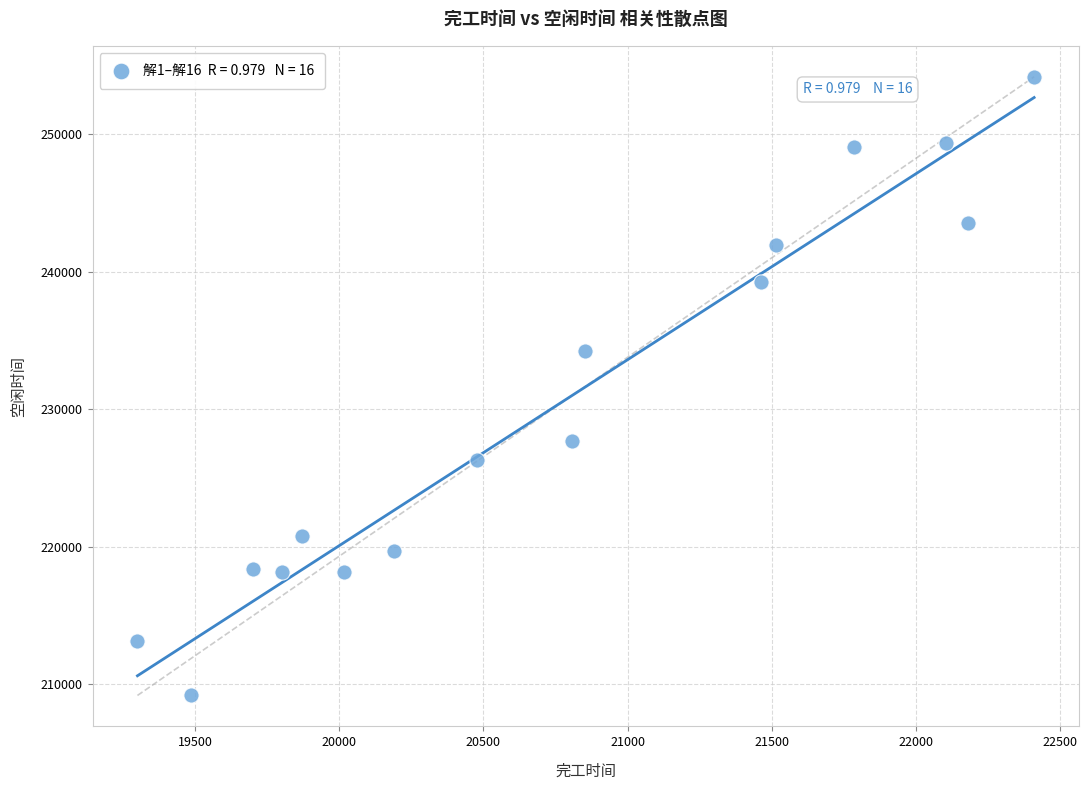

What Y value in the scatter plot is closest to 231688?

234267.7